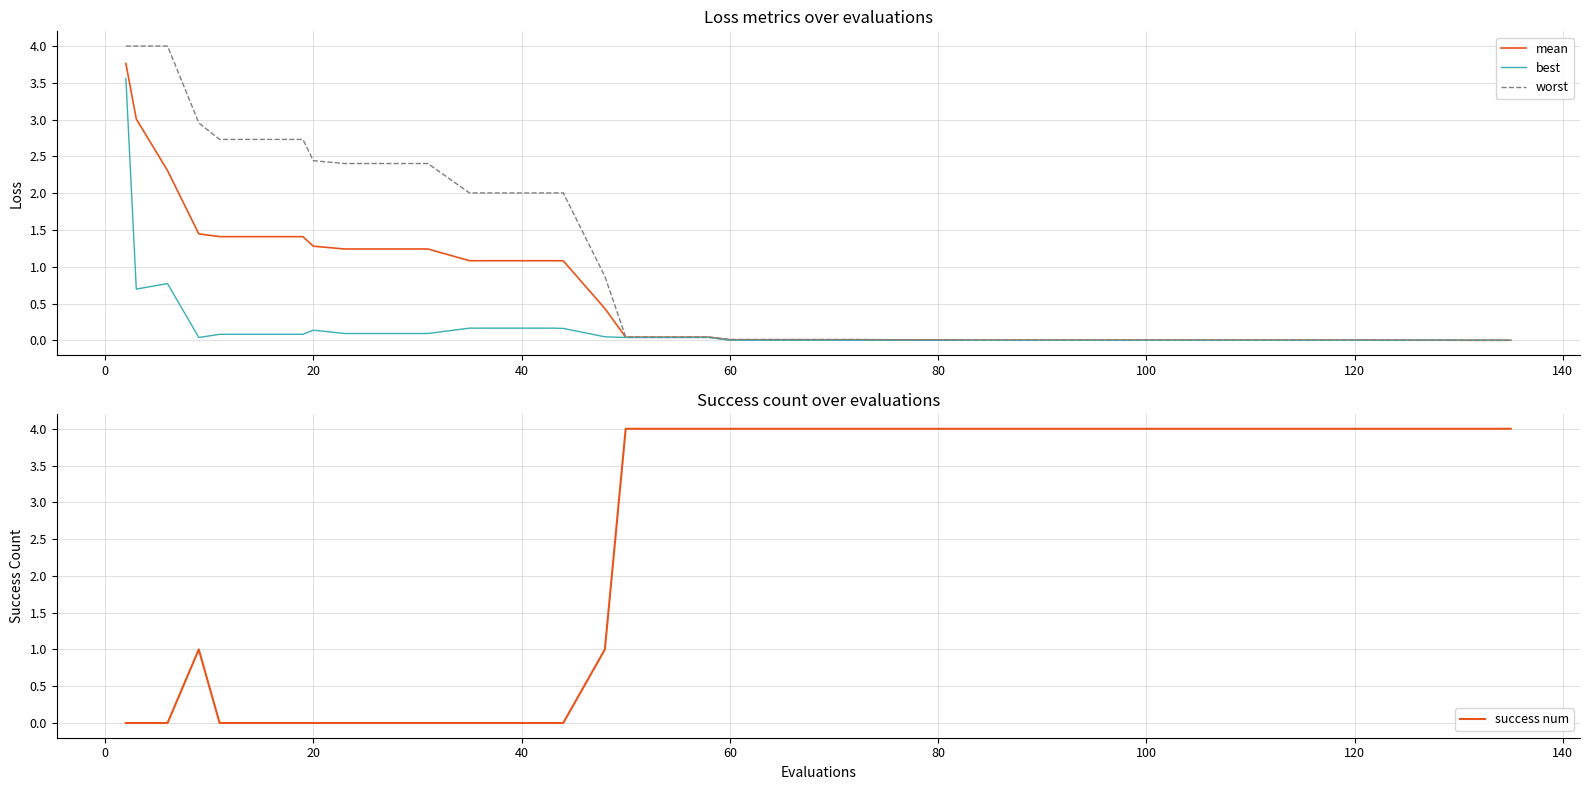

Reading right to left, what are all the values shown in this chart?

mean: 0.0	0.0	0.0	0.0	0.0	0.0	0.0	0.0	0.0	0.0	0.0	0.0	0.0	0.0	0.0	0.0	0.0	0.0	0.0	0.0	0.0	0.0	0.0	0.0	0.4	1.1	1.1	1.1	1.1	1.2	1.2	1.2	1.3	1.4	1.4	1.4	1.4	2.3	3.0	3.8
best: 0.0	0.0	0.0	0.0	0.0	0.0	0.0	0.0	0.0	0.0	0.0	0.0	0.0	0.0	0.0	0.0	0.0	0.0	0.0	0.0	0.0	0.0	0.0	0.0	0.0	0.2	0.2	0.2	0.2	0.1	0.1	0.1	0.1	0.1	0.1	0.1	0.0	0.8	0.7	3.6
worst: 0.0	0.0	0.0	0.0	0.0	0.0	0.0	0.0	0.0	0.0	0.0	0.0	0.0	0.0	0.0	0.0	0.0	0.0	0.0	0.0	0.0	0.0	0.0	0.0	0.9	2.0	2.0	2.0	2.0	2.4	2.4	2.4	2.4	2.7	2.7	2.7	3.0	4.0	4.0	4.0
success num: 4.0	4.0	4.0	4.0	4.0	4.0	4.0	4.0	4.0	4.0	4.0	4.0	4.0	4.0	4.0	4.0	4.0	4.0	4.0	4.0	4.0	4.0	4.0	4.0	1.0	0.0	0.0	0.0	0.0	0.0	0.0	0.0	0.0	0.0	0.0	0.0	1.0	0.0	0.0	0.0